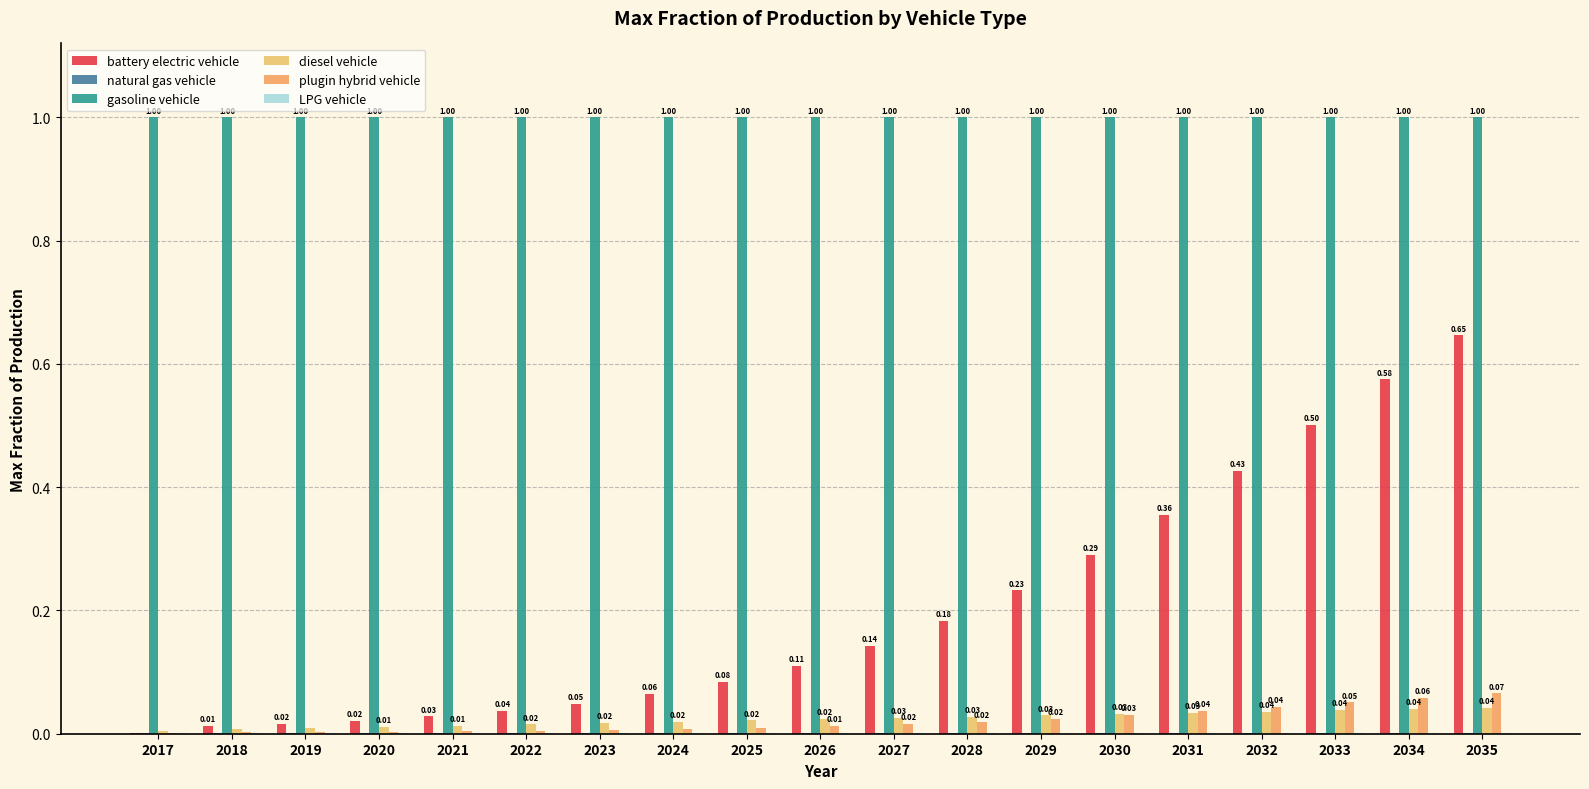

The battery electric vehicle series shows 0.0 at 2017. True or false?

True